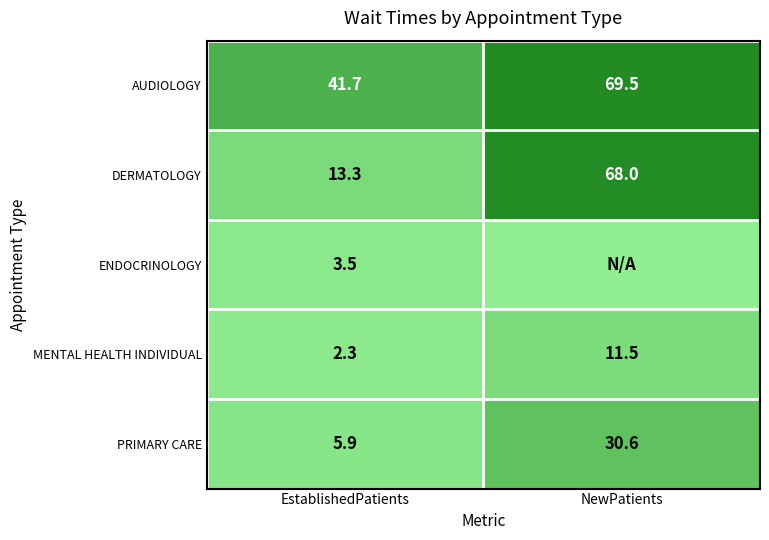

List the labels in order of DERMATOLOGY value, largest first.

NewPatients, EstablishedPatients